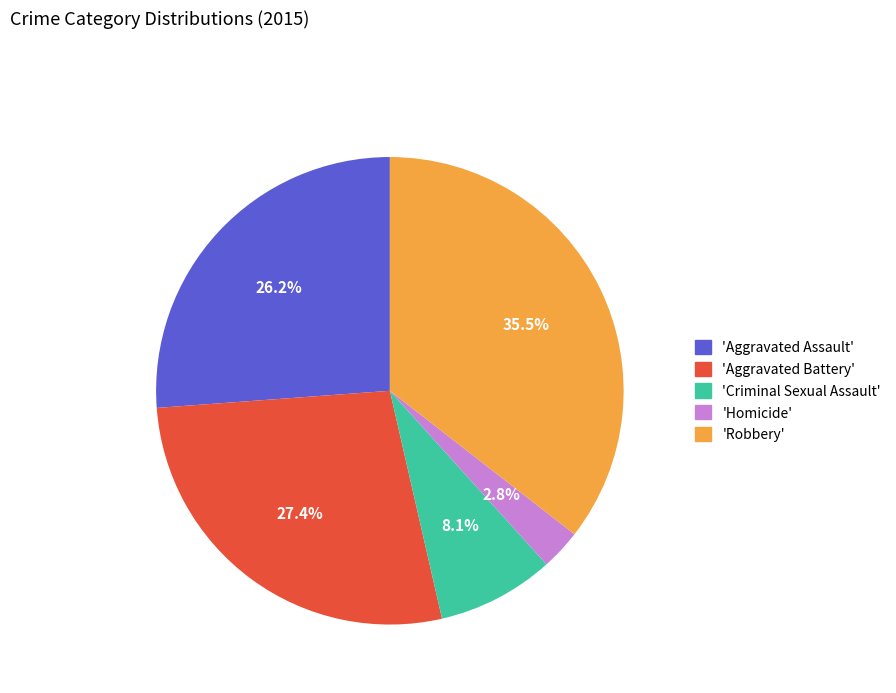

Rank the categories by value from highest to lowest.

'Robbery', 'Aggravated Battery', 'Aggravated Assault', 'Criminal Sexual Assault', 'Homicide'